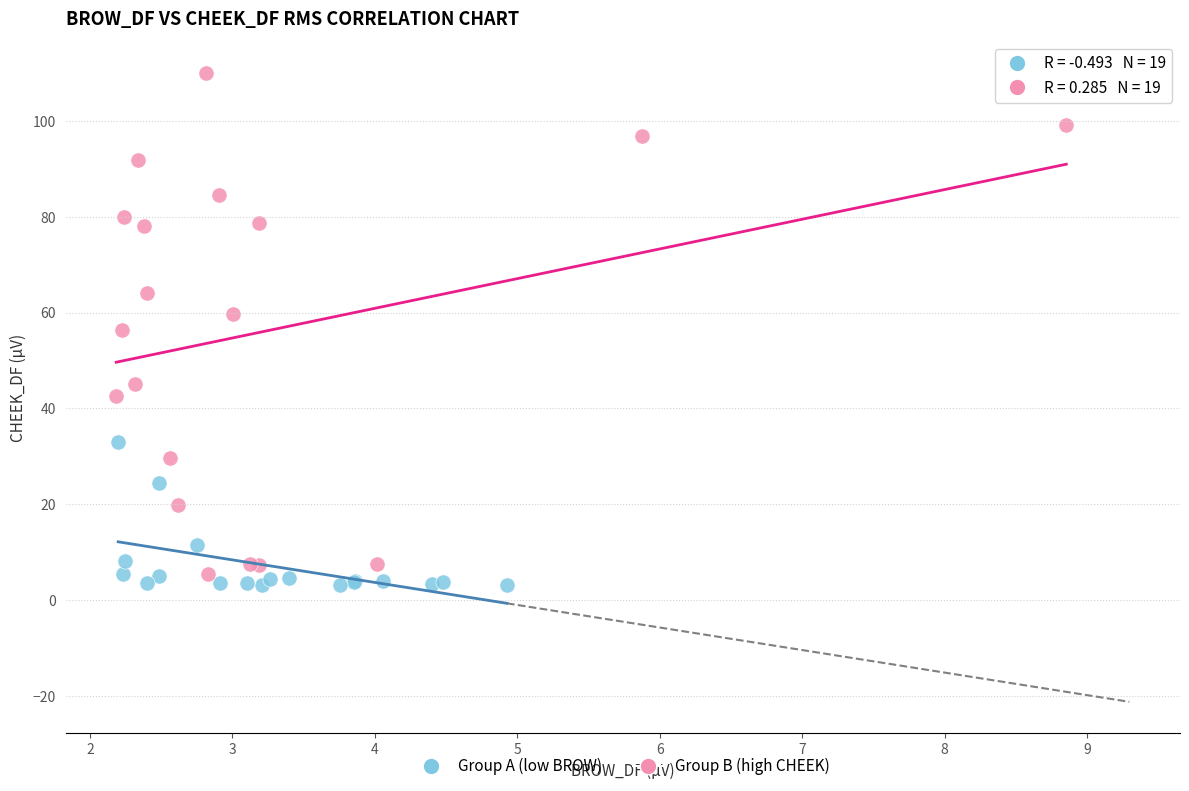

Which series has the largest Y range (max minus min)?

Group B (high CHEEK)